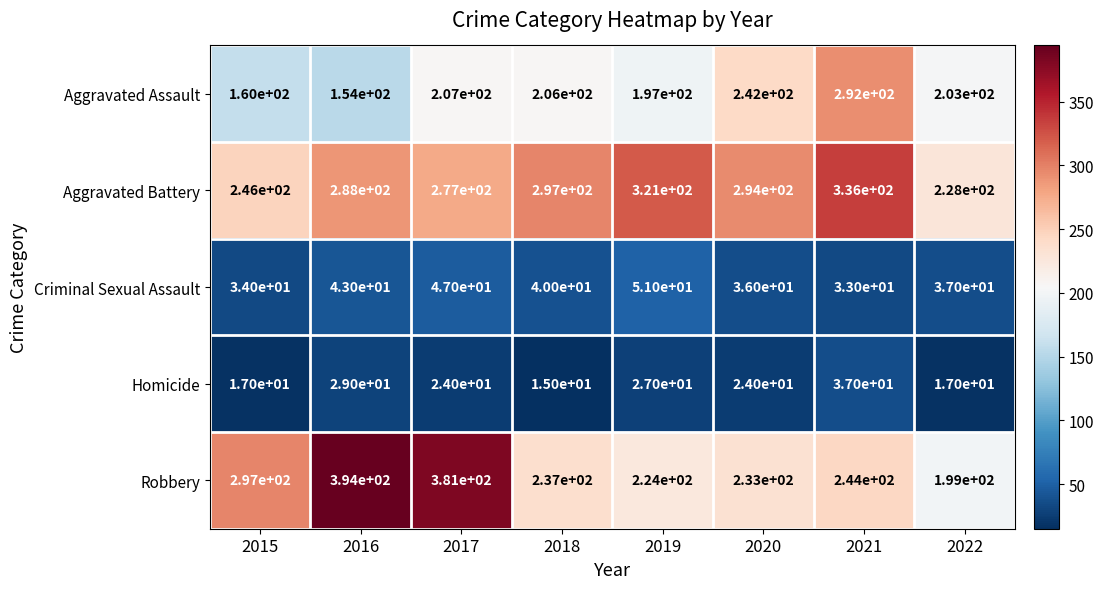

At which category is the sum across all series the highest?

2021